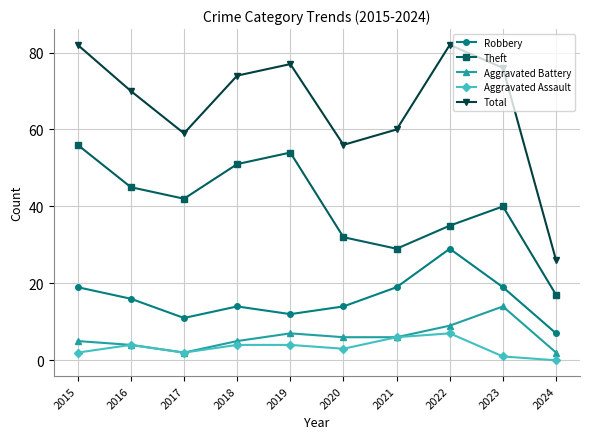

At which category does Robbery reach its first local valley?

2017